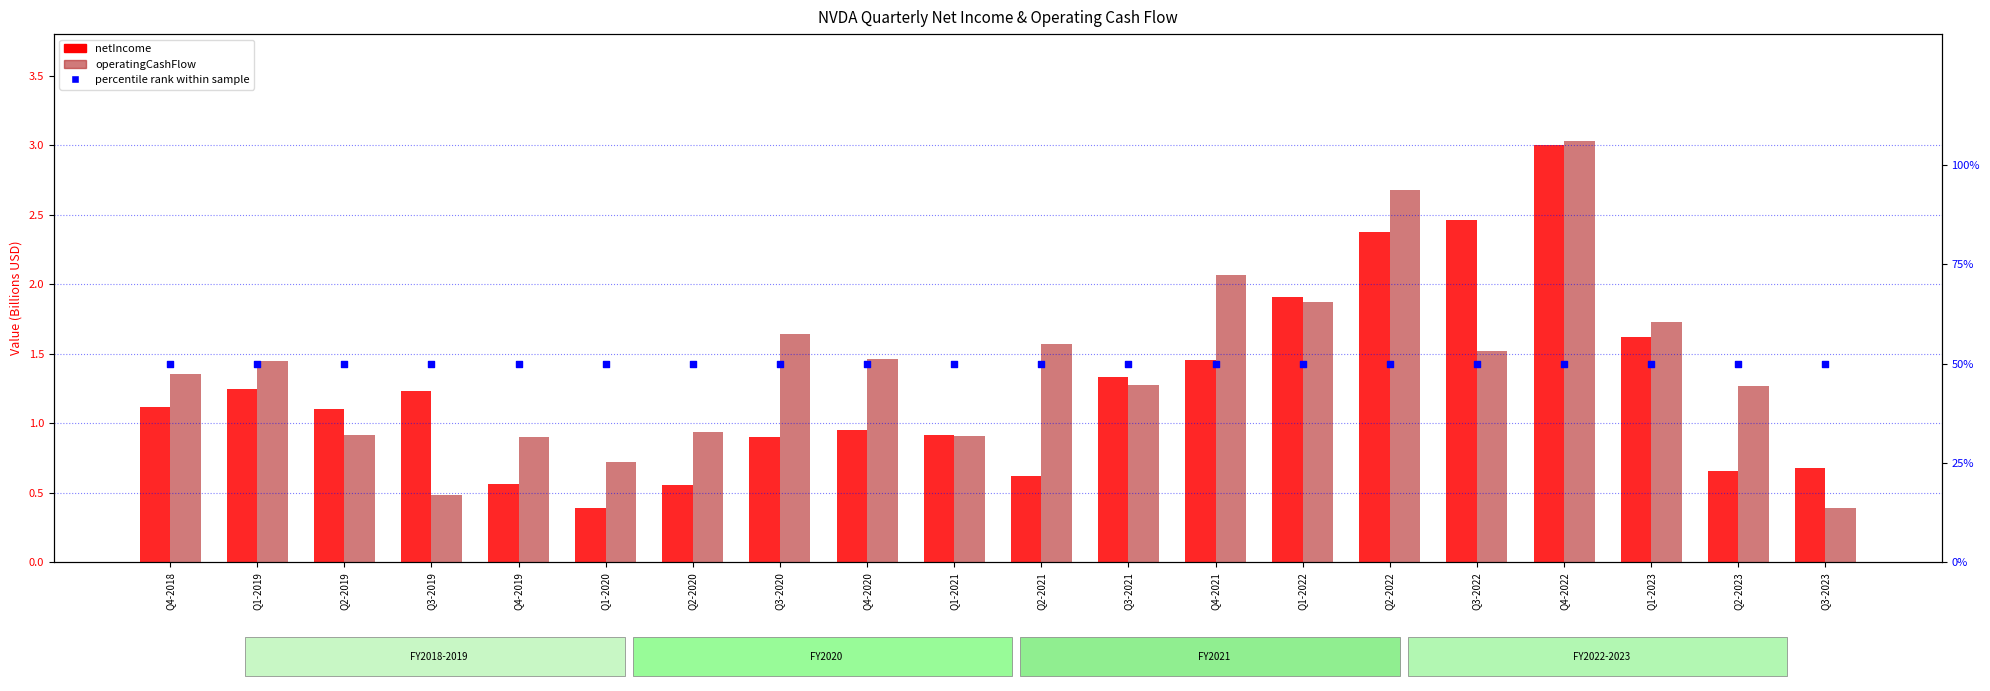

What is the total value across all series at Q4-2019?

51.5